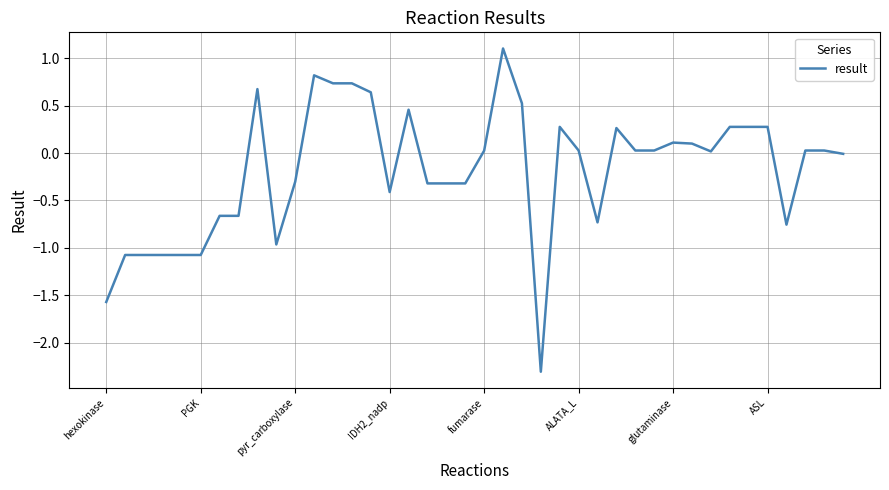

What is the maximum value shown in the chart?

1.1